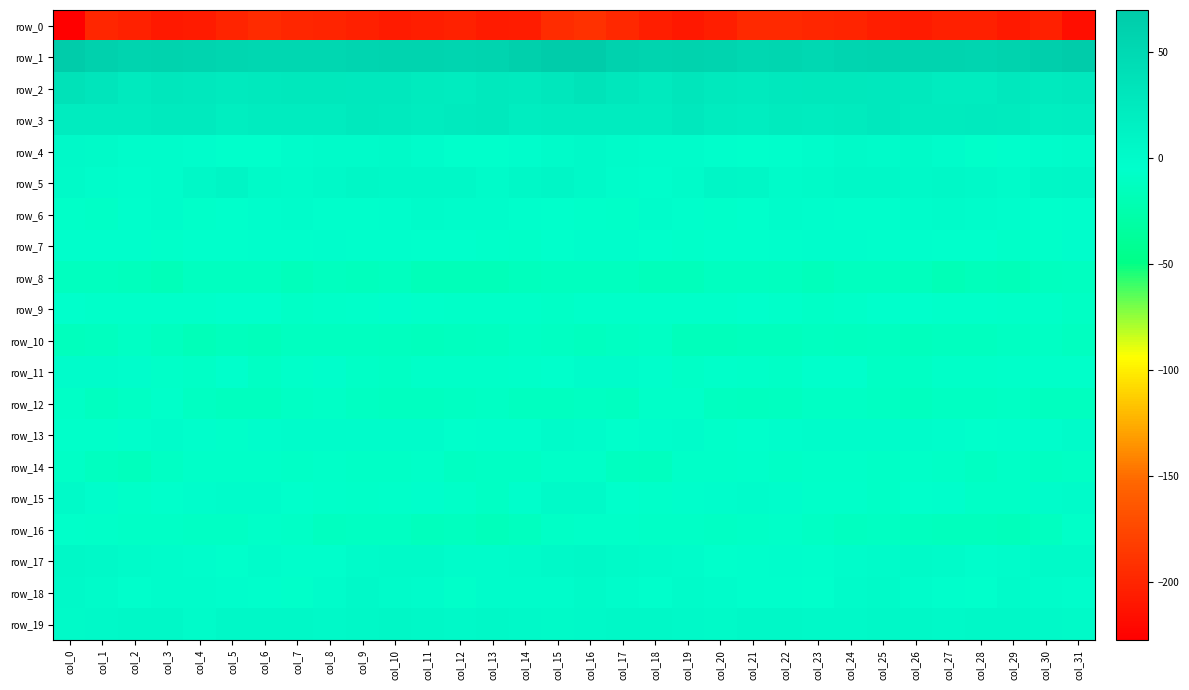

Reading left to right, extract all data points from this chart.

row_0: -227.4	-198.6	-202.3	-208.1	-207.4	-199.6	-196.0	-199.1	-199.8	-203.4	-206.7	-204.5	-202.4	-207.4	-206.0	-194.7	-190.8	-198.0	-204.5	-209.4	-205.0	-196.9	-197.0	-199.5	-200.6	-205.0	-206.8	-203.2	-203.2	-208.8	-203.6	-216.0
row_1: 68.6	61.4	56.7	58.7	57.7	53.6	53.3	52.4	53.2	55.8	57.0	57.3	54.9	56.1	62.8	69.7	69.7	59.8	57.0	58.9	56.1	53.1	53.5	51.6	54.7	56.3	57.4	56.2	54.9	58.5	64.4	69.0
row_2: 36.9	31.8	24.6	29.2	27.7	25.4	25.9	29.0	28.4	27.7	27.1	23.6	21.6	26.2	25.1	29.2	35.1	29.3	25.0	30.4	25.9	25.4	26.9	29.0	28.3	27.7	25.8	22.4	22.5	26.8	24.5	27.7
row_3: 22.0	23.1	21.0	25.1	24.7	19.7	23.0	22.8	23.0	26.8	25.1	23.2	24.6	26.2	20.5	21.1	22.6	22.9	21.4	26.9	21.6	20.7	23.4	22.4	24.4	26.8	23.9	23.9	25.2	24.4	19.7	20.6
row_4: 3.4	1.6	-0.7	-0.5	-2.3	-5.2	-5.2	-1.7	1.2	0.7	1.4	-0.7	-5.2	-4.9	-2.7	0.7	2.9	0.8	-0.9	-0.7	-3.6	-5.4	-4.5	0.0	1.3	0.4	1.4	-2.2	-6.0	-4.1	-1.7	1.1
row_5: 2.3	-0.2	-2.7	-1.3	5.8	8.3	1.6	1.0	2.9	6.3	4.1	4.0	3.9	1.1	3.8	7.2	3.5	-1.2	-3.0	1.2	8.1	6.1	0.1	1.7	4.4	5.8	3.5	4.5	3.2	0.9	6.3	8.1
row_6: -7.6	-8.4	-3.8	-1.9	-6.1	-5.4	-2.4	-2.2	-3.9	-4.3	-2.7	0.5	-1.2	-2.2	-4.5	-5.2	-5.8	-7.4	-1.9	-3.5	-6.2	-4.7	-1.4	-3.2	-3.8	-4.5	-1.1	0.2	-1.4	-2.8	-5.0	-4.3
row_7: -4.5	-3.7	-3.6	-6.0	-5.6	-5.6	-4.4	-4.1	-2.4	-4.1	-3.9	-4.9	-5.1	-6.3	-7.3	-4.6	-2.5	-3.0	-5.0	-5.8	-5.7	-5.1	-4.6	-3.0	-3.1	-4.1	-3.9	-5.3	-5.0	-7.1	-6.1	-2.6
row_8: -13.0	-13.2	-14.1	-16.3	-12.5	-12.4	-12.6	-15.4	-13.8	-14.1	-13.4	-17.1	-16.8	-16.3	-14.8	-12.8	-13.6	-13.4	-15.3	-15.1	-11.8	-12.5	-13.5	-15.3	-13.6	-13.6	-14.6	-17.5	-16.1	-16.8	-12.8	-11.7
row_9: -4.7	-6.0	-6.5	-6.7	-6.4	-5.5	-5.3	-8.4	-8.0	-6.3	-4.5	-6.3	-6.9	-7.1	-7.7	-8.3	-6.6	-6.6	-6.5	-6.5	-6.3	-5.0	-6.4	-8.6	-7.6	-5.2	-5.4	-6.6	-6.6	-7.9	-7.7	-9.6
row_10: -14.1	-12.7	-9.6	-13.6	-16.2	-14.6	-15.1	-12.7	-12.7	-12.4	-13.7	-14.3	-13.5	-12.0	-10.1	-11.3	-13.8	-11.5	-10.1	-15.6	-15.8	-14.5	-14.9	-11.8	-13.2	-12.4	-14.6	-13.8	-13.1	-11.0	-10.3	-12.6
row_11: -1.1	-0.5	-3.0	-6.9	-8.2	-5.4	-9.6	-6.4	-4.3	-8.5	-10.1	-8.0	-7.3	-6.9	-6.8	-5.5	-2.0	-1.4	-4.1	-8.8	-6.3	-7.2	-9.2	-5.0	-5.2	-10.0	-9.7	-7.2	-7.4	-6.7	-6.8	-6.9
row_12: -8.3	-12.1	-9.5	-6.2	-10.7	-13.0	-12.7	-10.1	-9.2	-10.9	-12.3	-11.6	-10.7	-9.4	-12.2	-11.9	-11.2	-11.7	-7.6	-7.1	-12.2	-13.2	-11.7	-9.7	-9.4	-11.5	-12.8	-10.8	-10.4	-9.9	-13.3	-13.0
row_13: -6.1	-6.0	-3.8	-1.9	-4.2	-6.2	-3.1	-1.8	-1.0	-0.5	-0.0	-1.2	-4.7	-3.8	-3.9	0.6	-2.2	-4.6	-3.1	-1.7	-6.1	-5.0	-2.4	-1.4	-0.6	-0.5	0.1	-2.6	-4.6	-4.2	-2.8	1.1
row_14: -8.8	-11.6	-13.9	-9.8	-7.4	-7.0	-7.8	-9.1	-7.1	-8.3	-8.1	-7.5	-10.8	-9.7	-9.6	-7.6	-7.6	-12.3	-13.2	-7.9	-7.6	-6.7	-9.0	-8.0	-7.2	-8.8	-7.1	-8.6	-11.0	-8.7	-10.7	-9.8
row_15: 2.1	-3.0	-6.9	-5.2	-3.3	-2.1	-1.8	-5.2	-6.0	-7.9	-6.8	-4.1	-7.0	-10.3	-4.1	1.8	1.3	-4.7	-6.7	-4.4	-2.8	-1.4	-3.1	-5.8	-6.3	-8.2	-5.3	-4.5	-9.0	-8.9	-1.9	0.8
row_16: -6.1	-7.7	-8.5	-8.8	-9.5	-9.8	-7.0	-8.9	-12.0	-11.1	-11.4	-14.8	-13.3	-15.3	-13.1	-8.3	-6.9	-7.4	-8.8	-9.2	-9.7	-8.5	-7.4	-10.2	-12.0	-10.5	-13.0	-14.1	-14.3	-15.1	-11.9	-7.9
row_17: 4.8	3.2	1.0	-0.2	-3.1	-4.8	-2.1	-3.8	-3.9	0.6	1.3	1.9	-1.4	-2.1	0.7	2.6	4.2	2.4	0.6	-0.8	-4.6	-3.5	-2.6	-4.3	-2.1	0.9	1.9	0.7	-2.3	-1.3	1.6	2.1
row_18: 2.6	0.6	-4.4	-0.2	-0.1	-3.0	-3.6	-5.8	-1.6	2.7	0.5	-2.0	-6.0	-1.6	-0.2	-1.7	1.5	-1.6	-3.6	0.9	-1.2	-3.5	-4.5	-5.1	0.8	2.3	-0.3	-4.0	-5.1	0.1	-1.3	-3.0
row_19: 2.1	3.3	5.6	4.9	1.0	3.6	4.3	3.8	2.7	4.1	6.3	4.3	3.4	5.7	3.4	2.0	3.0	4.6	5.8	2.9	1.6	4.3	3.9	3.2	3.1	5.1	5.9	3.4	4.4	5.4	2.5	1.4